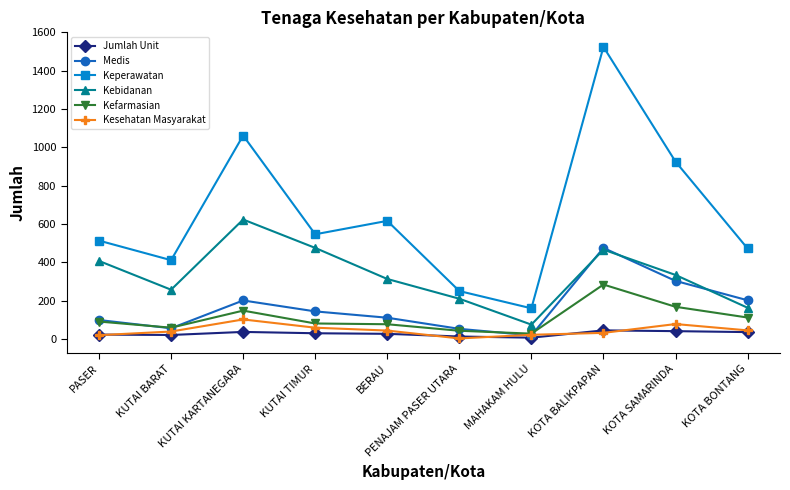

What are all the series names shown in the legend?

Jumlah Unit, Medis, Keperawatan, Kebidanan, Kefarmasian, Kesehatan Masyarakat